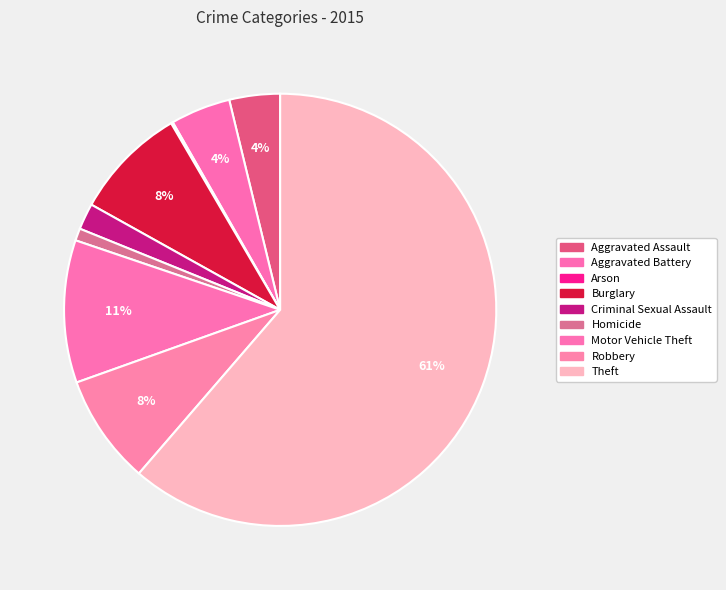

True or false: Criminal Sexual Assault accounts for 2% of the total.

True